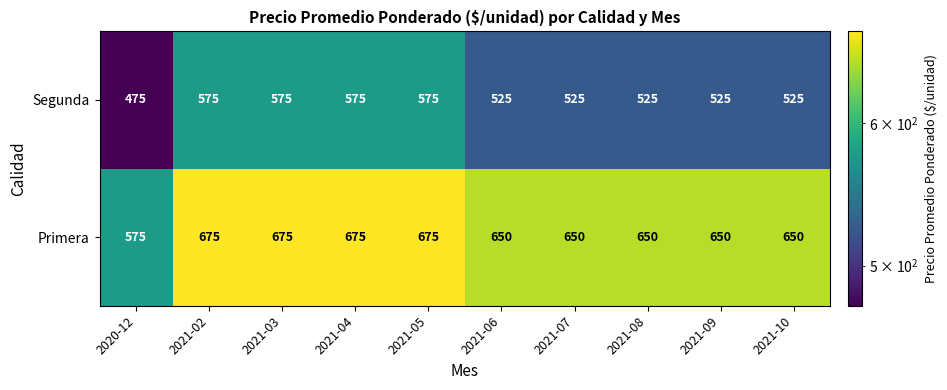

Is it true that Segunda equals 956 at 2021-05?

False